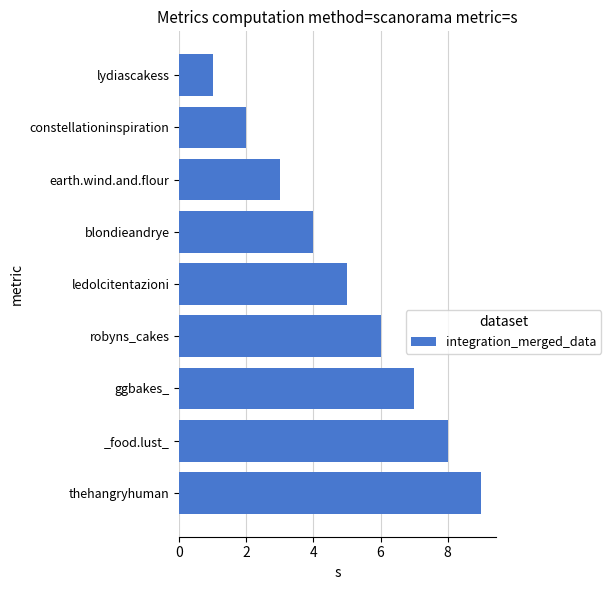

What is the difference between the maximum and second lowest values?

7